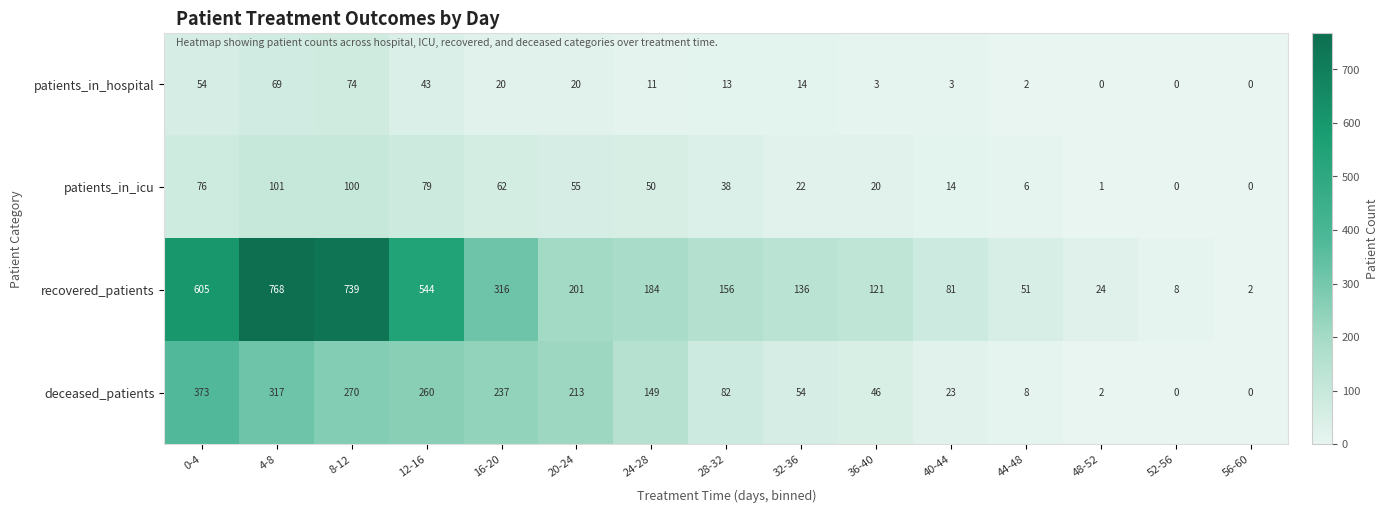

List the series in order of their peak value, lowest first.

patients_in_hospital, patients_in_icu, deceased_patients, recovered_patients